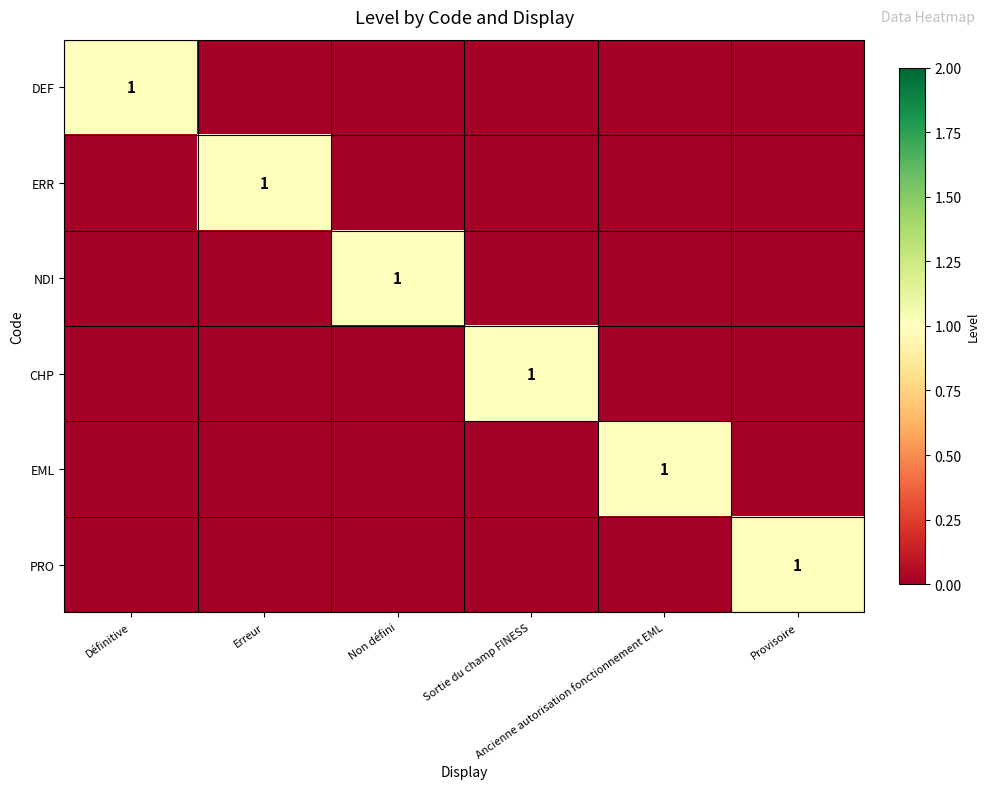

Which category has the lowest value in the CHP series?

Définitive